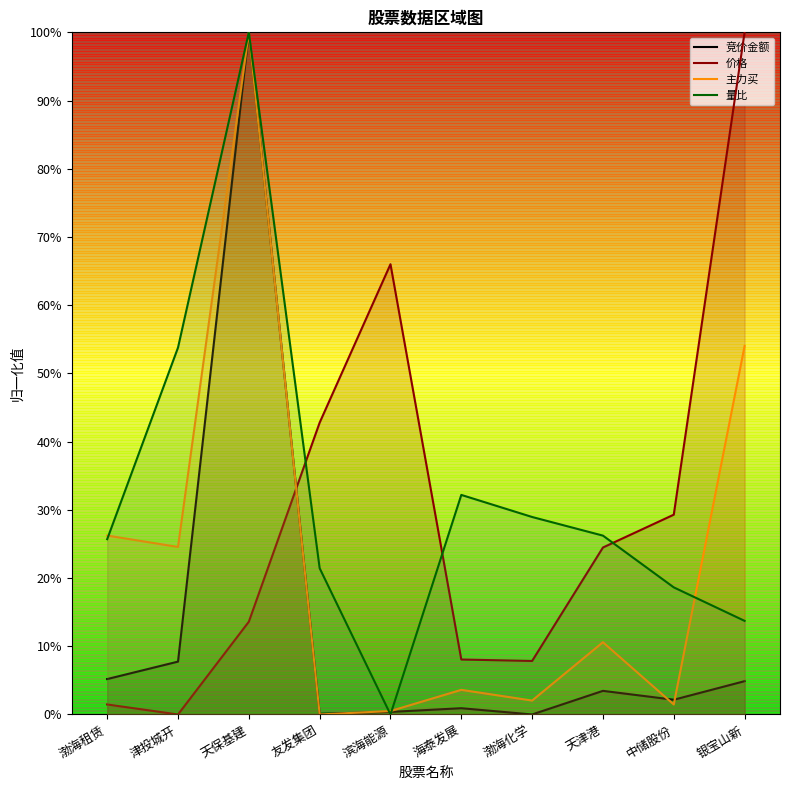

How many lines are shown in the chart?

4